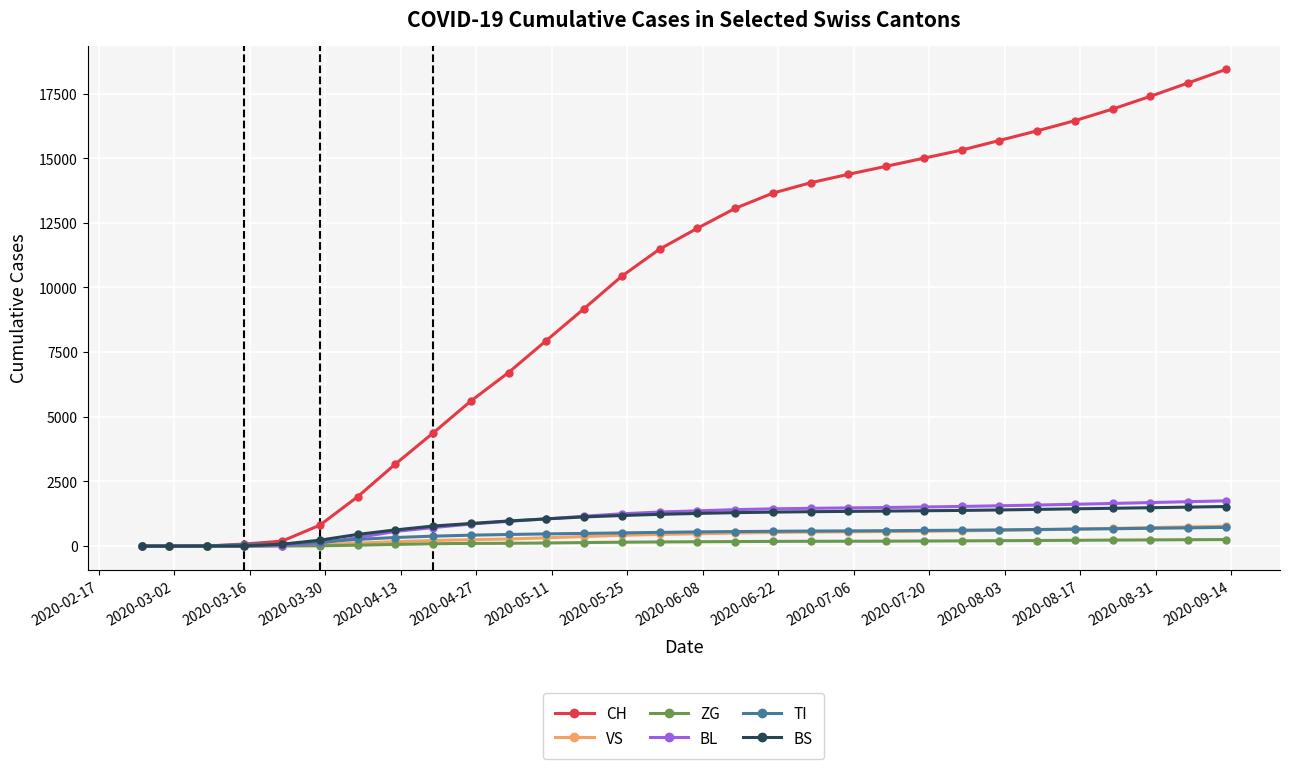

Which series has the widest spread of values?

CH